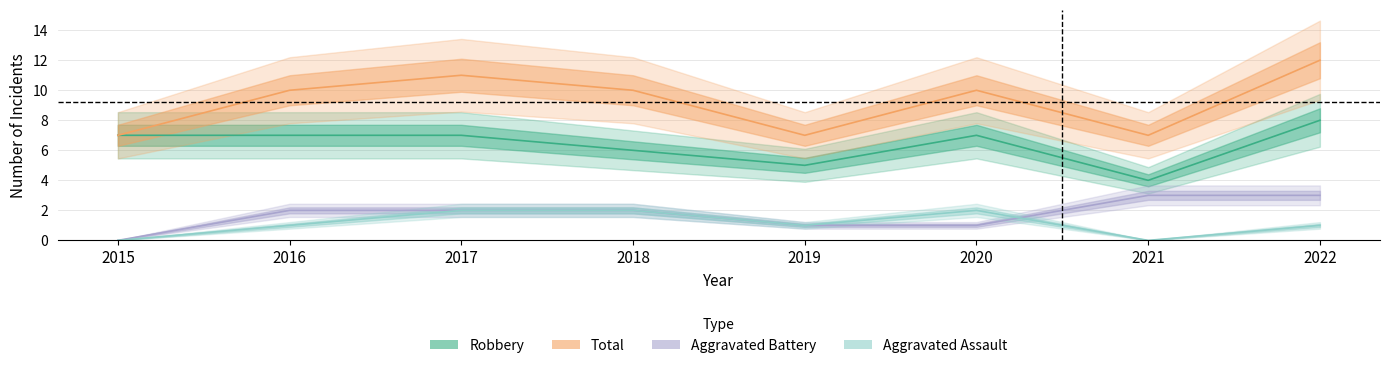

At which label is Total closest to 9?

2016